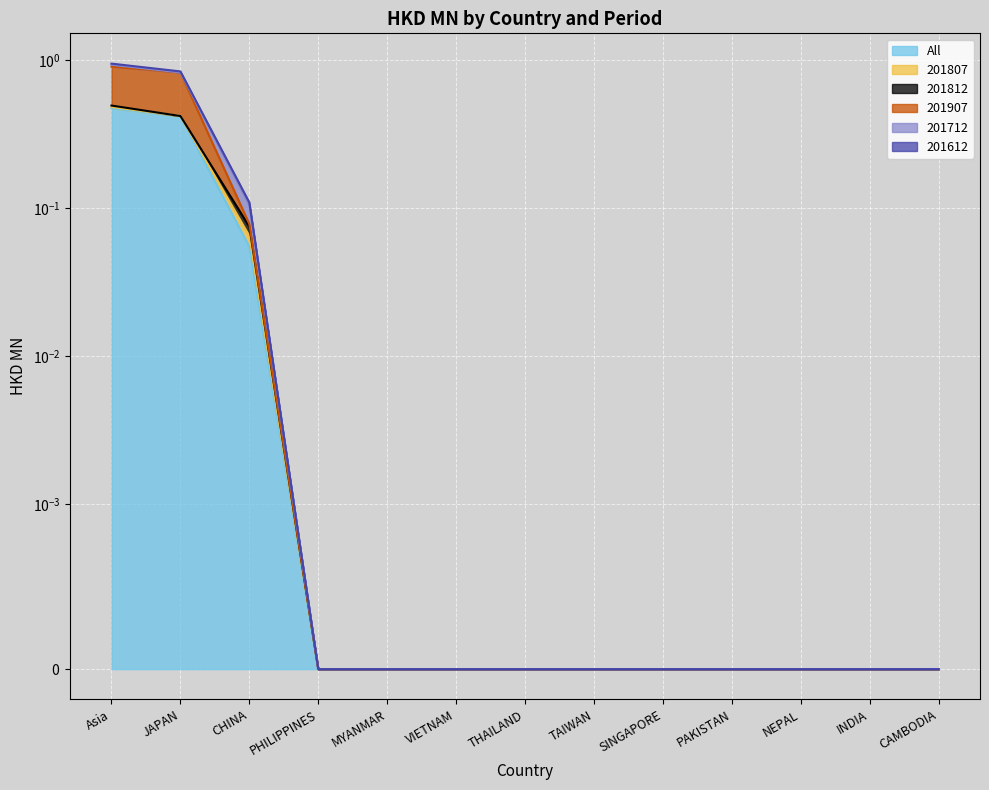

What is the label of the 9th point from the left?

SINGAPORE